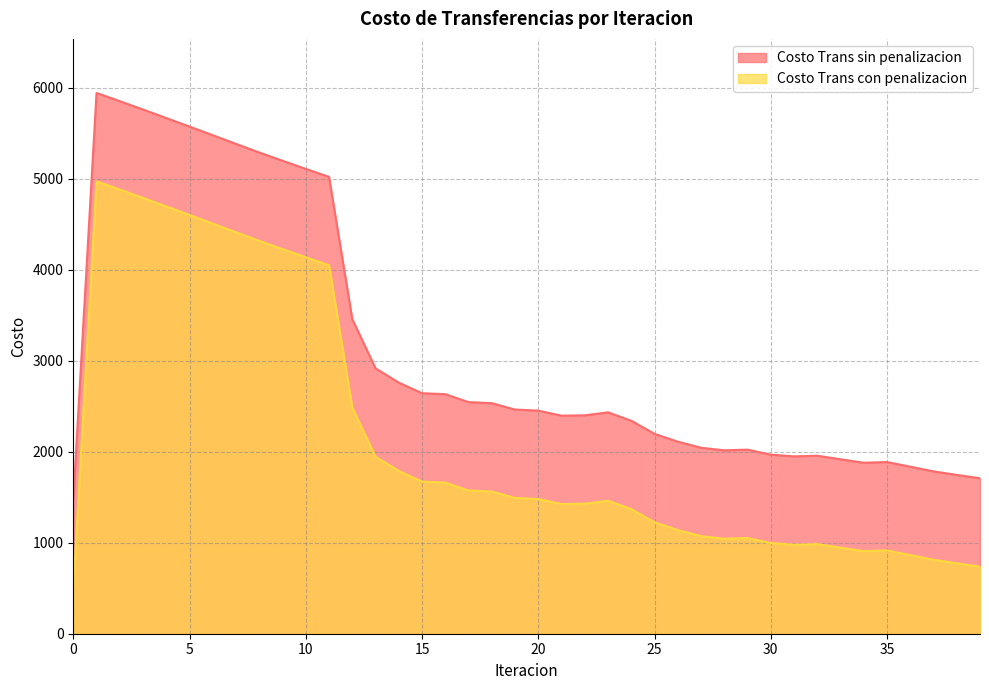

Which series has the largest total across all categories?

Costo Trans sin penalizacion